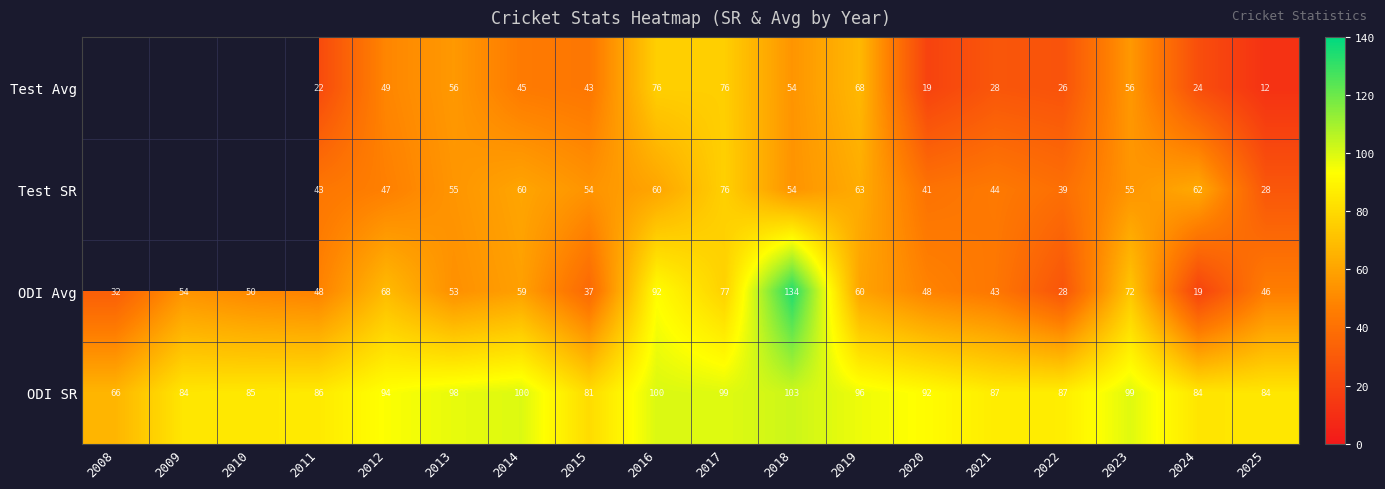

What is the spread (max minus min) of values at 2017?

23.5